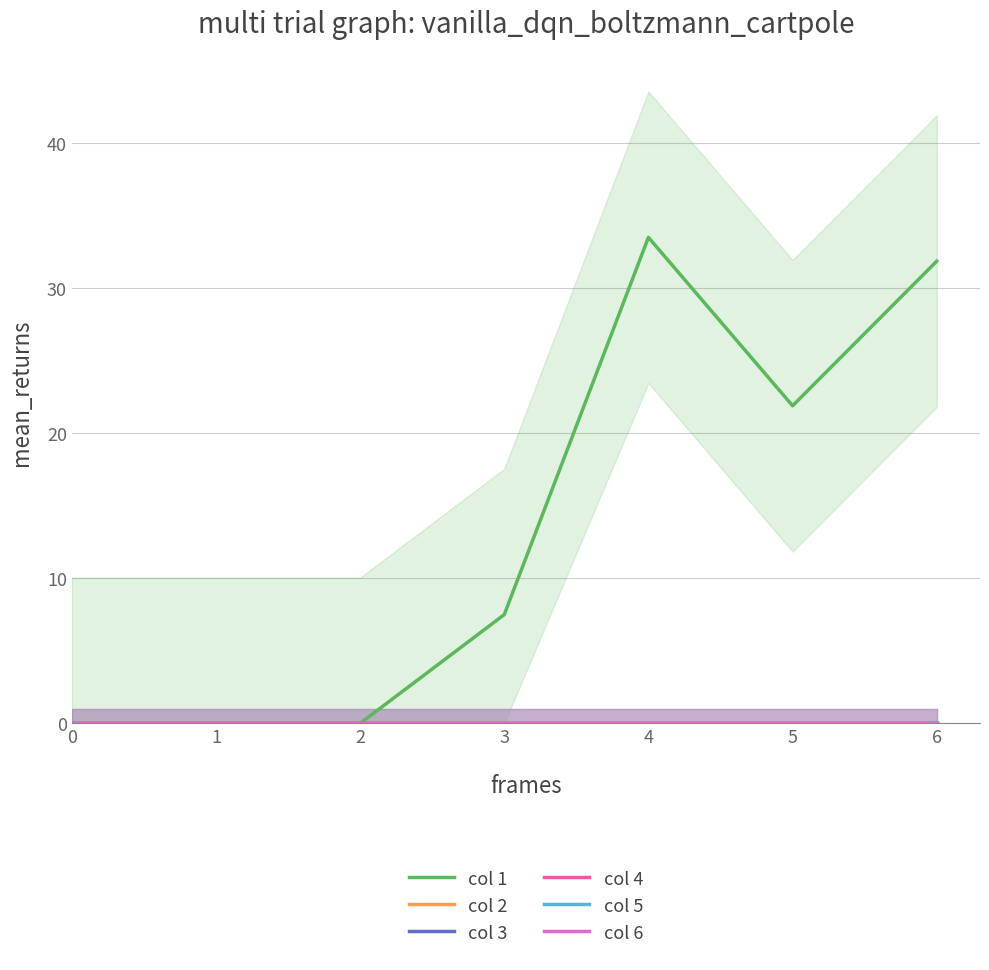

Which category has the highest value across all series?

4